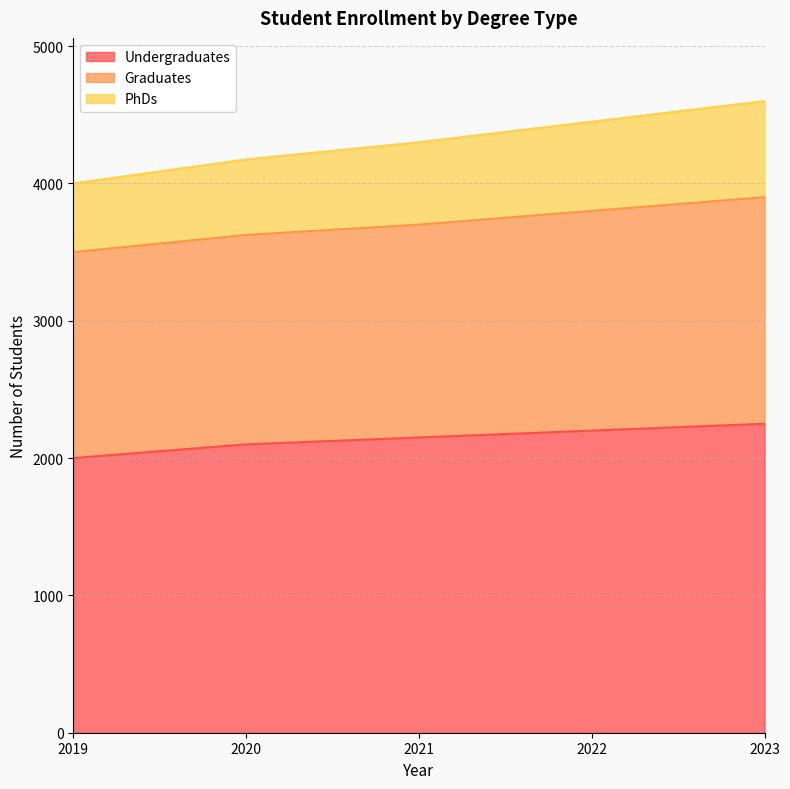

The value of Undergraduates at 2019 is 3267. True or false?

False